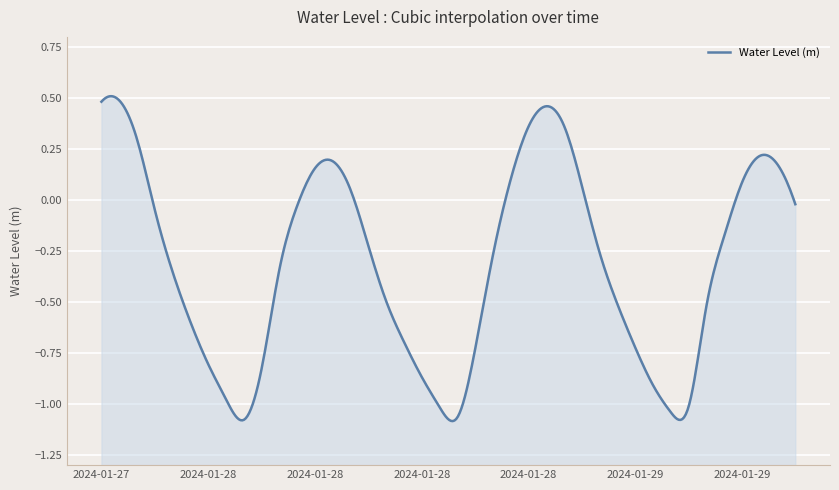

The chart shows a value of 0.1 at 2024-01-27 19:00. True or false?

False